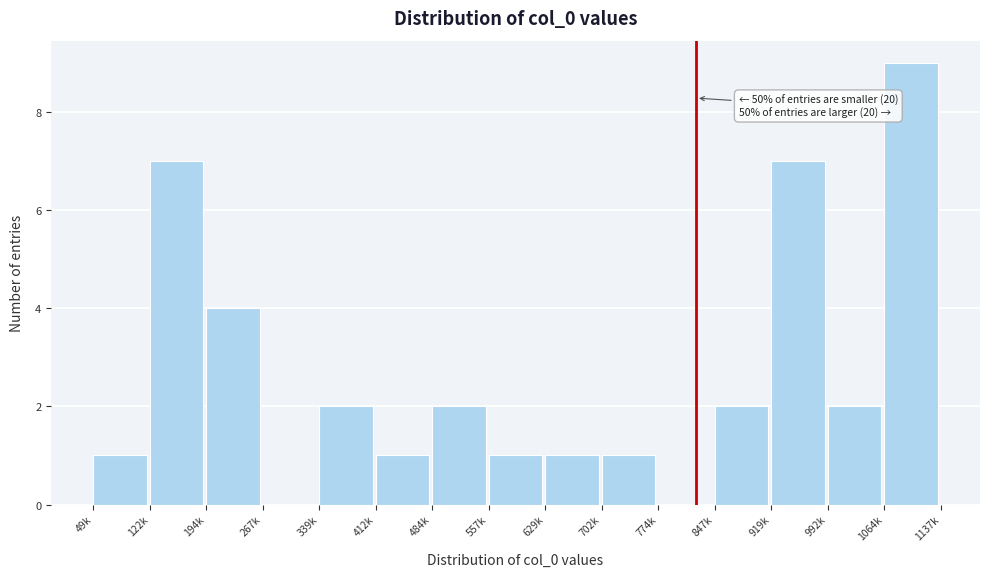

Reading left to right, extract all data points from this chart.

49k=1	122k=7	194k=4	267k=0	339k=2	412k=1	484k=2	557k=1	629k=1	702k=1	774k=0	847k=2	919k=7	992k=2	1064k=9